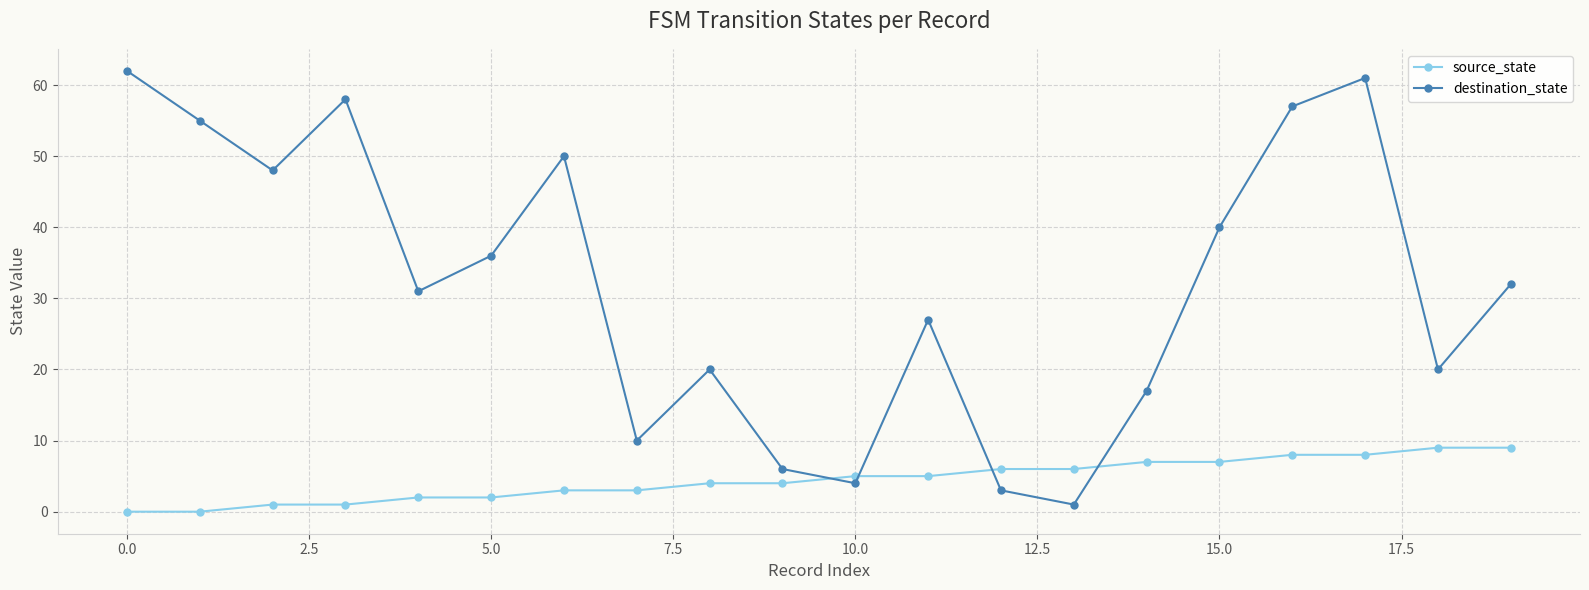

What is the highest value of the destination_state series?

62